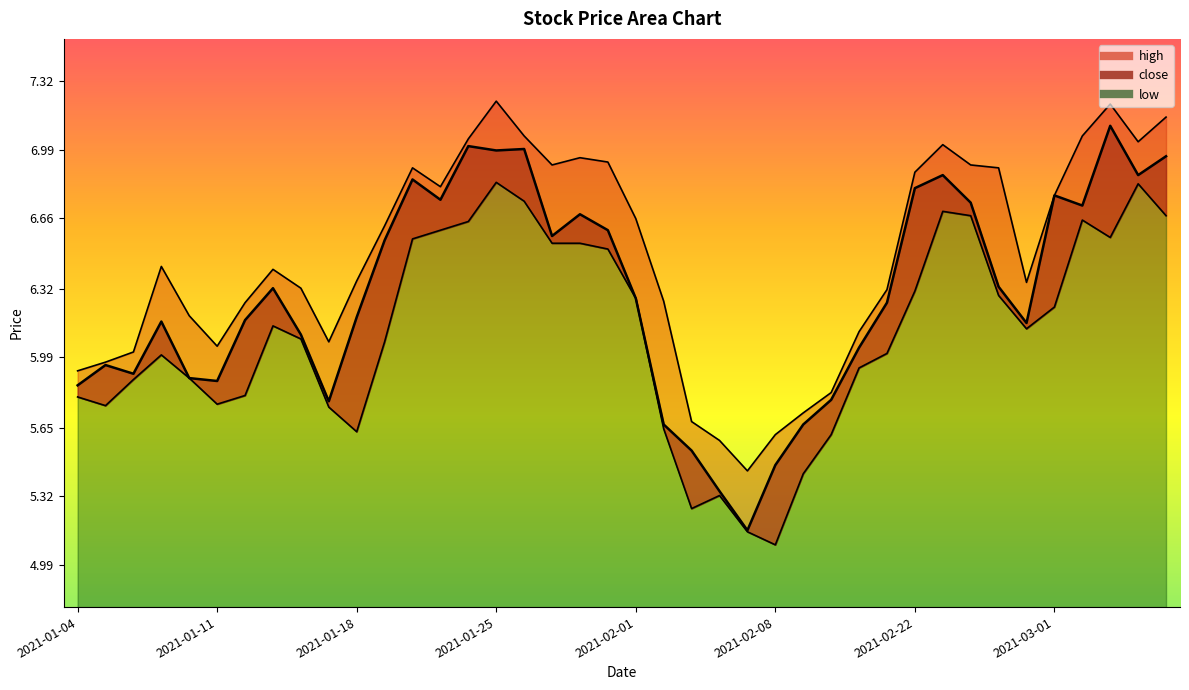

What is the average value of the close series?

6.3